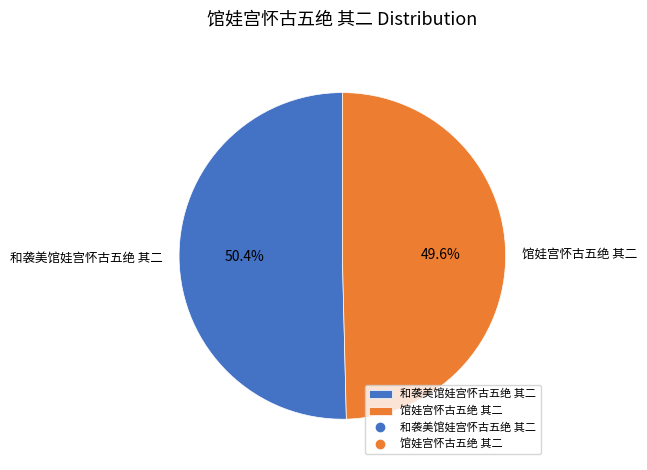

To the nearest percent, what is the difference between the 馆娃宫怀古五绝 其二 and 和袭美馆娃宫怀古五绝 其二 slice percentages?

1%